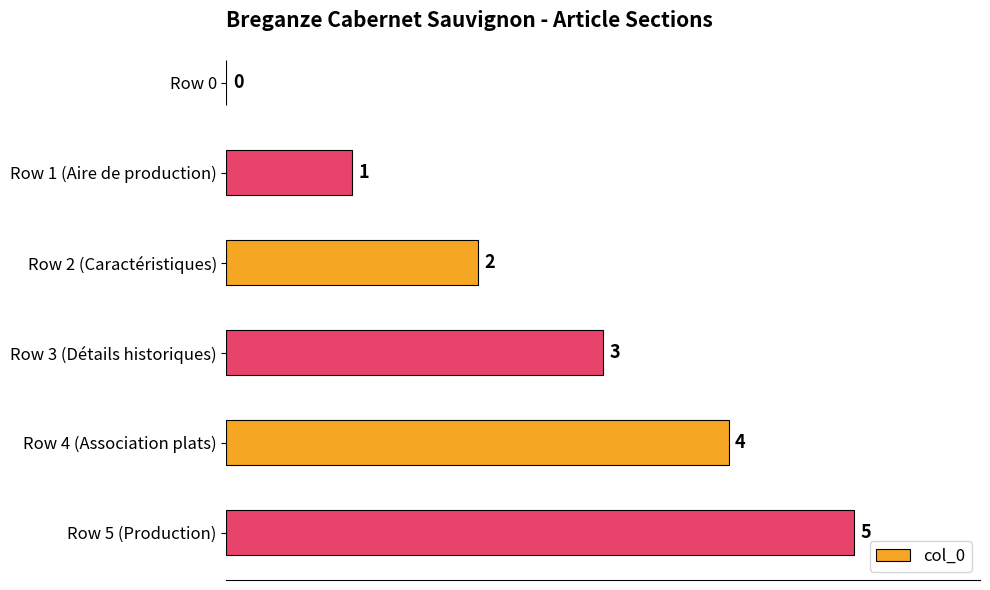

Is it true that the value at Row 3 (Détails historiques) is 3?

True